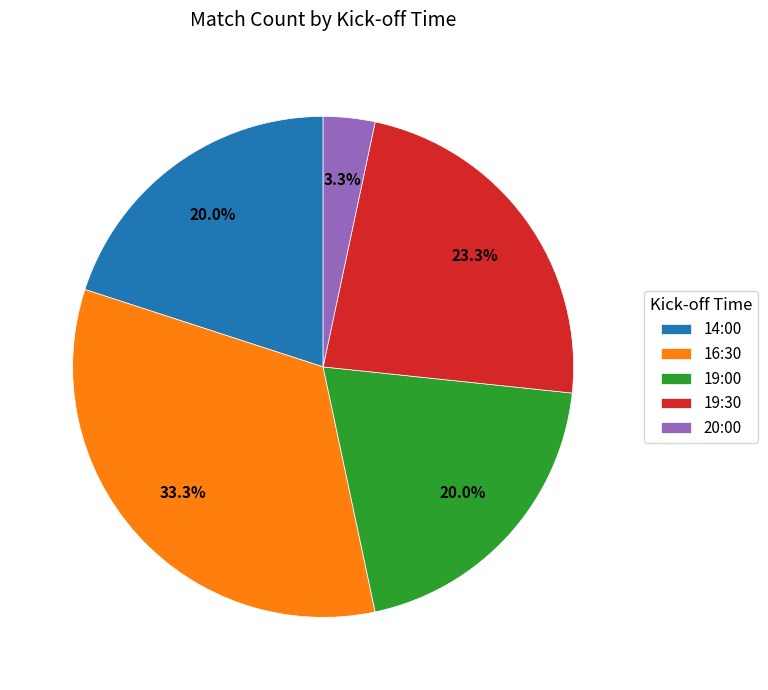

Does 16:30 represent more than half of the total?

No